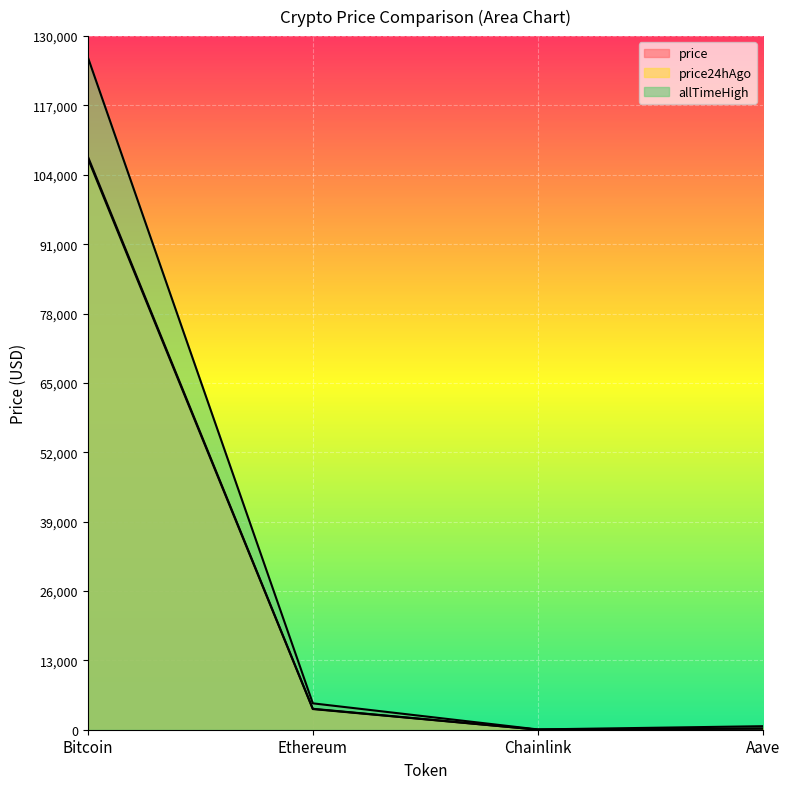

Reading right to left, list all the values displayed in this chart.

price: 220.6	17.1	3922.9	107466.0
price24hAgo: 208.2	16.7	3872.9	107110.0
allTimeHigh: 661.7	52.7	4946.1	126080.0